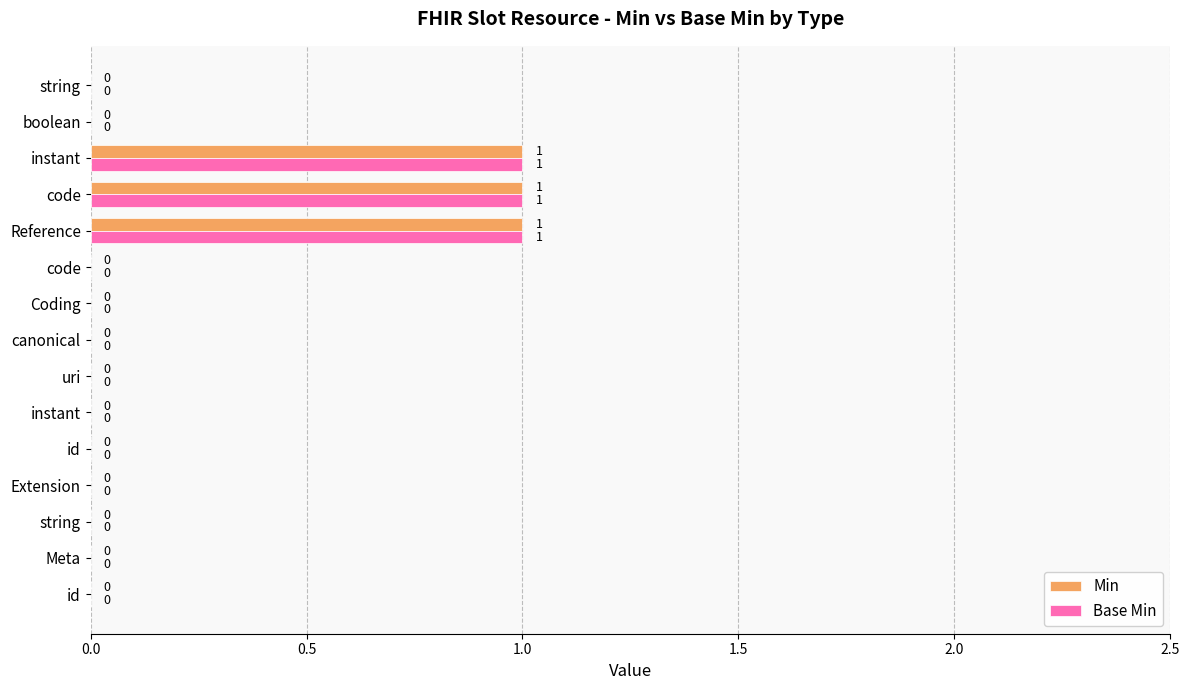

How many data points in Min are above 0?

3